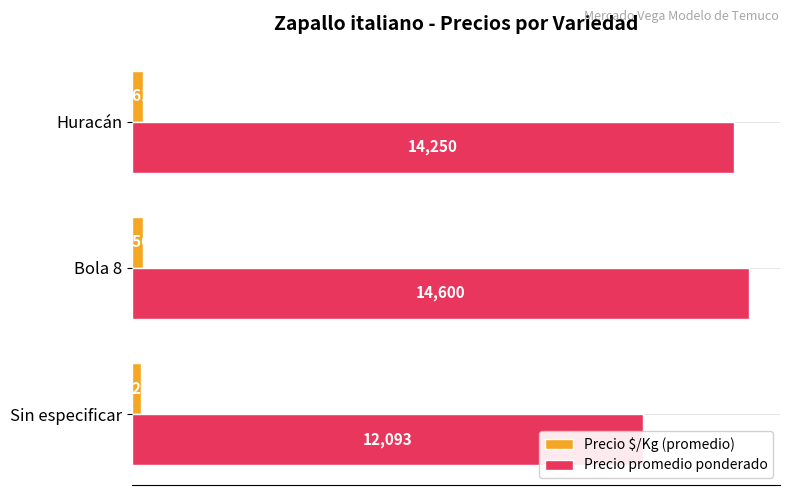

Which series has the largest total across all categories?

Precio promedio ponderado